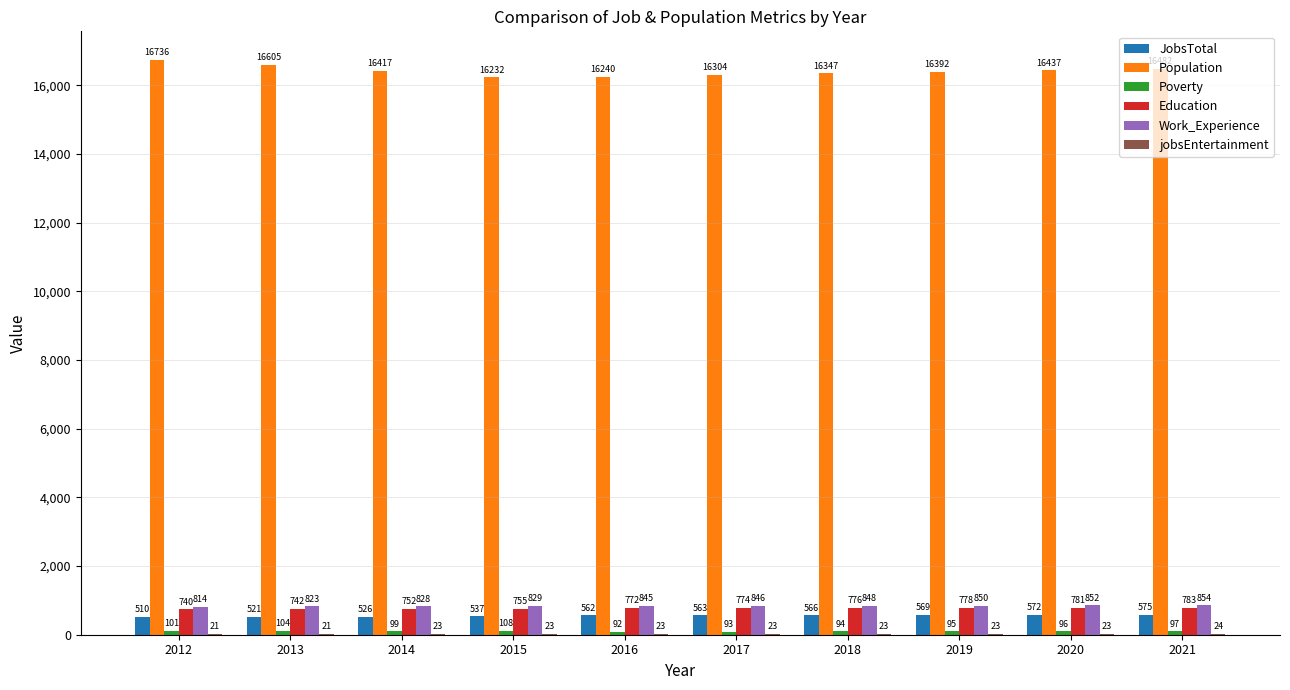

What is the approximate value of Population at 2018?

16347